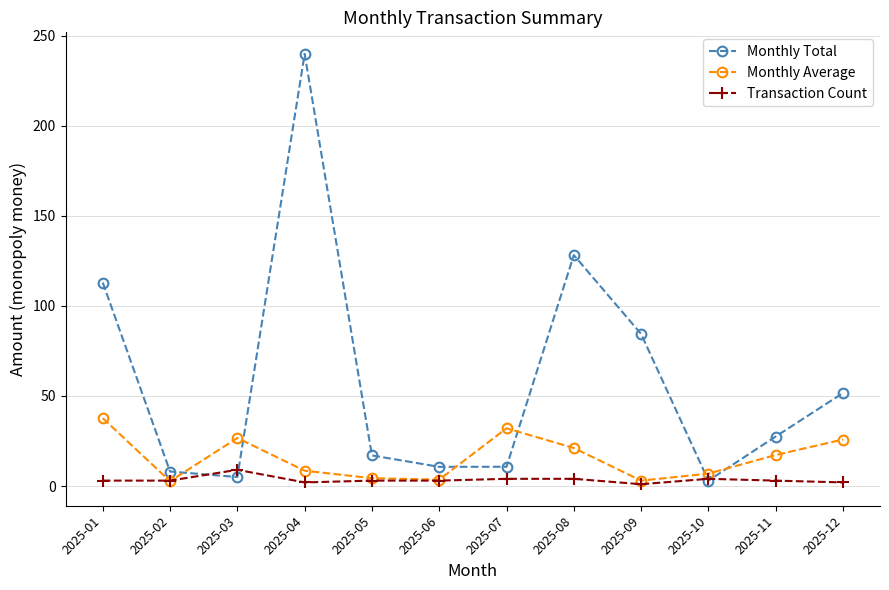

How many lines are shown in the chart?

3